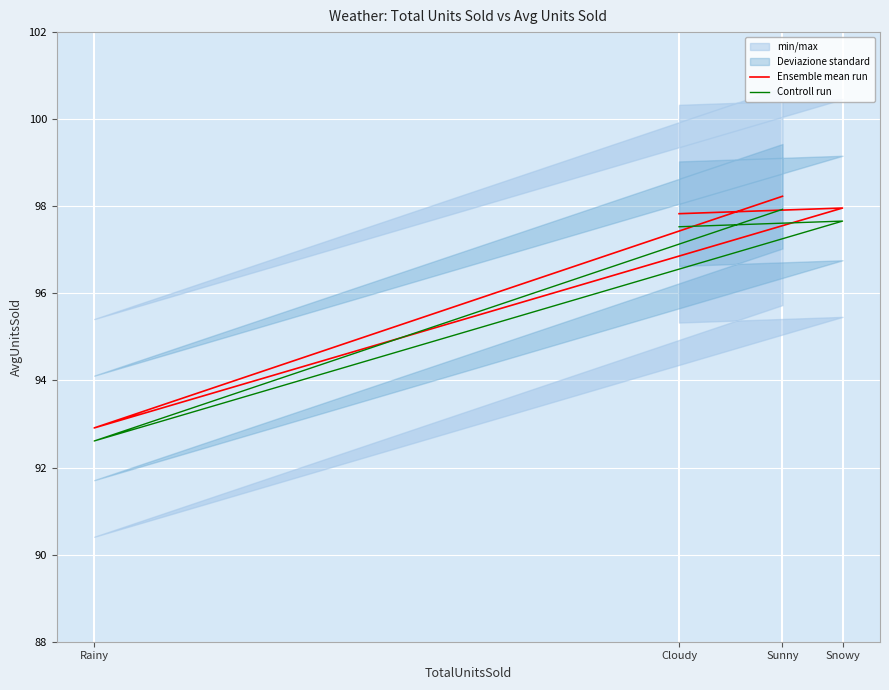

Read the Ensemble mean run value at Sunny.

98.2